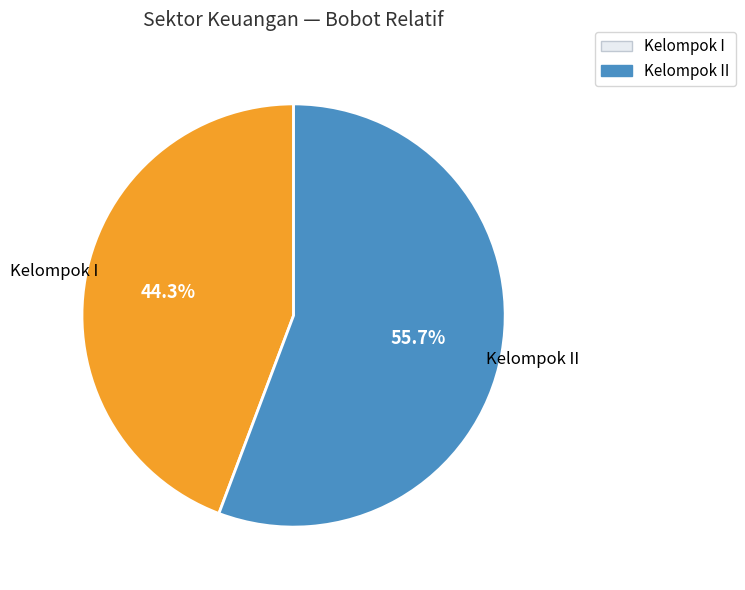

How many segments does this pie chart have?

2